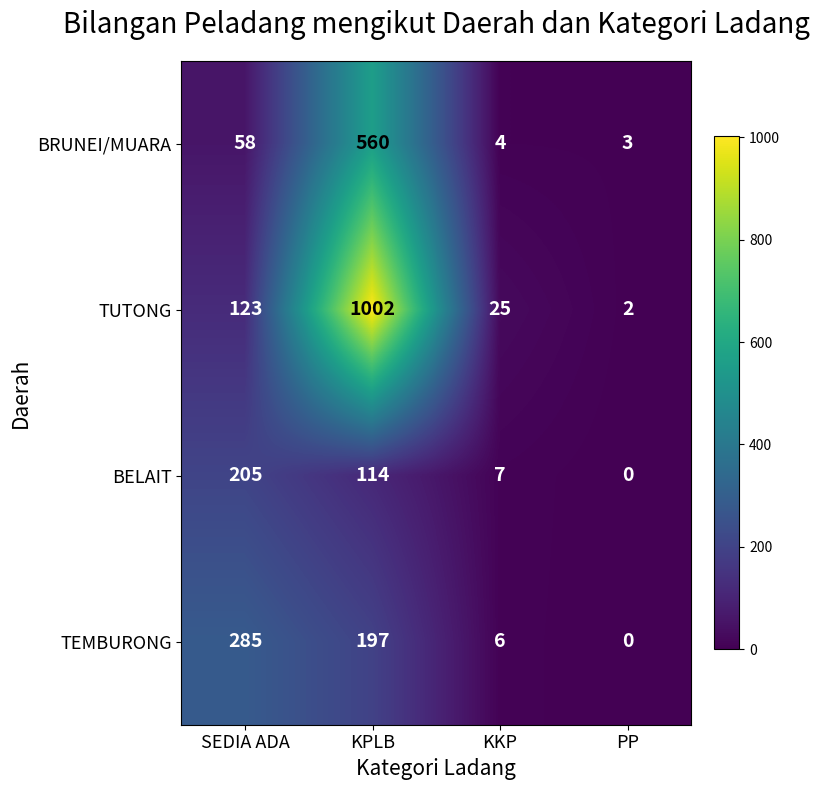

Reading right to left, what are all the values shown in this chart?

BRUNEI/MUARA: PP=3	KKP=4	KPLB=560	SEDIA ADA=58
TUTONG: PP=2	KKP=25	KPLB=1002	SEDIA ADA=123
BELAIT: PP=0	KKP=7	KPLB=114	SEDIA ADA=205
TEMBURONG: PP=0	KKP=6	KPLB=197	SEDIA ADA=285